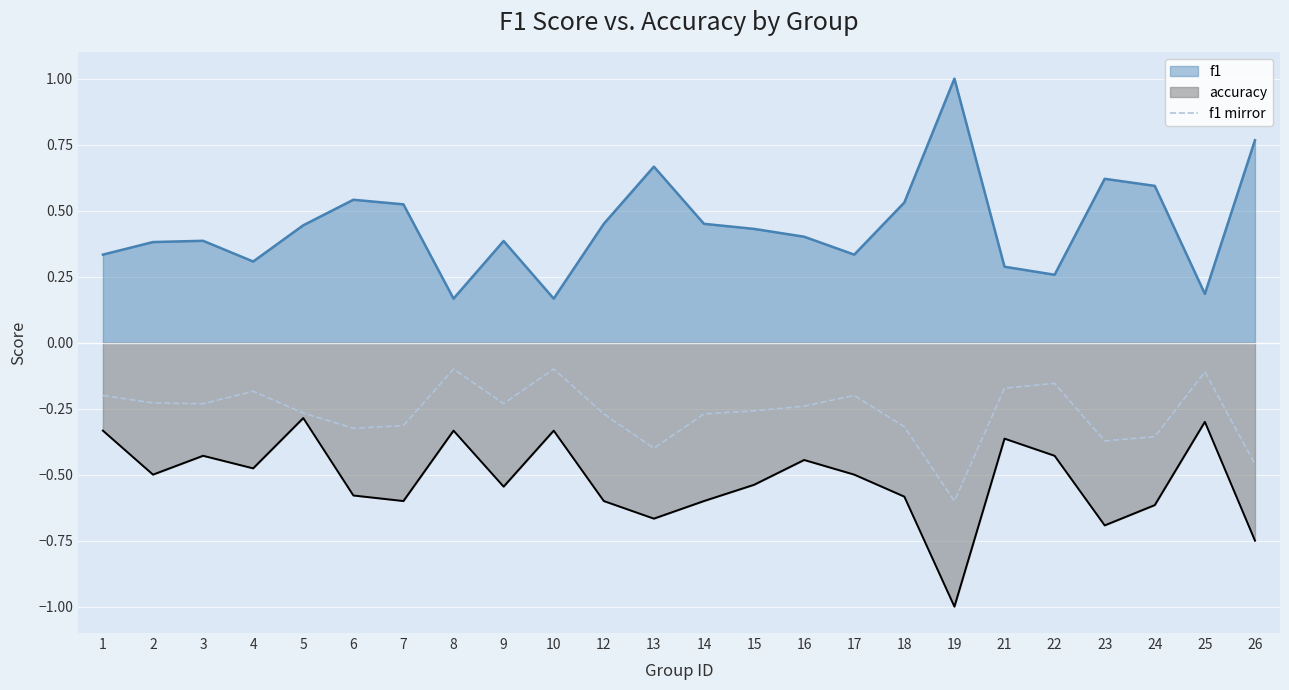

Which category has the highest value across all series?

19